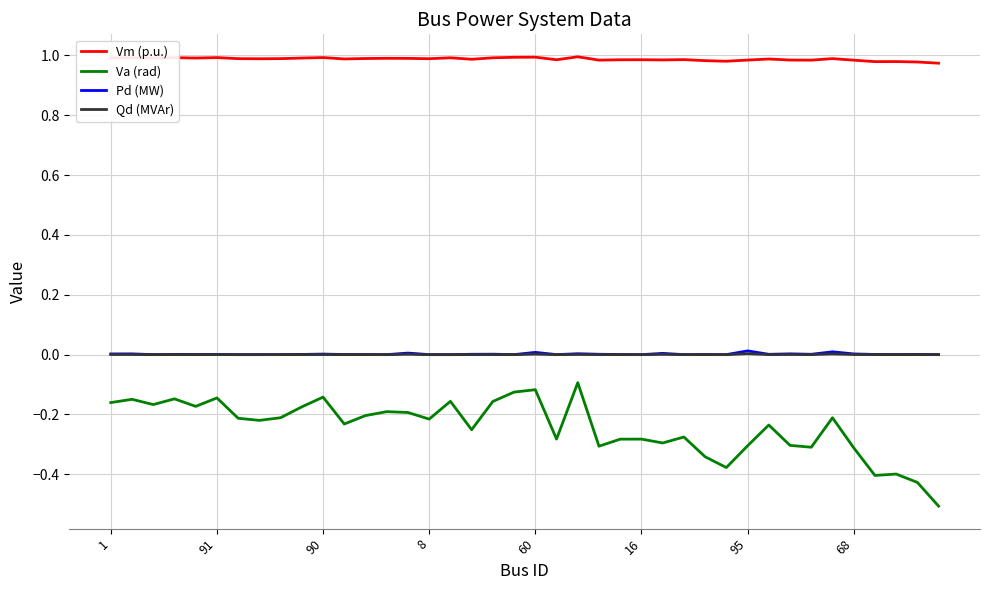

True or false: Pd (MW) and Vm (p.u.) intersect in this chart.

False